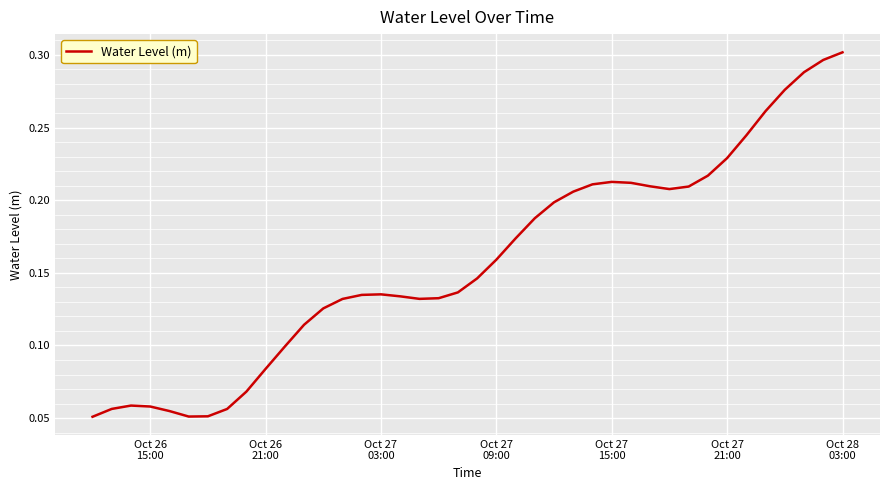

Does the chart display data point markers on the line(s)?

No